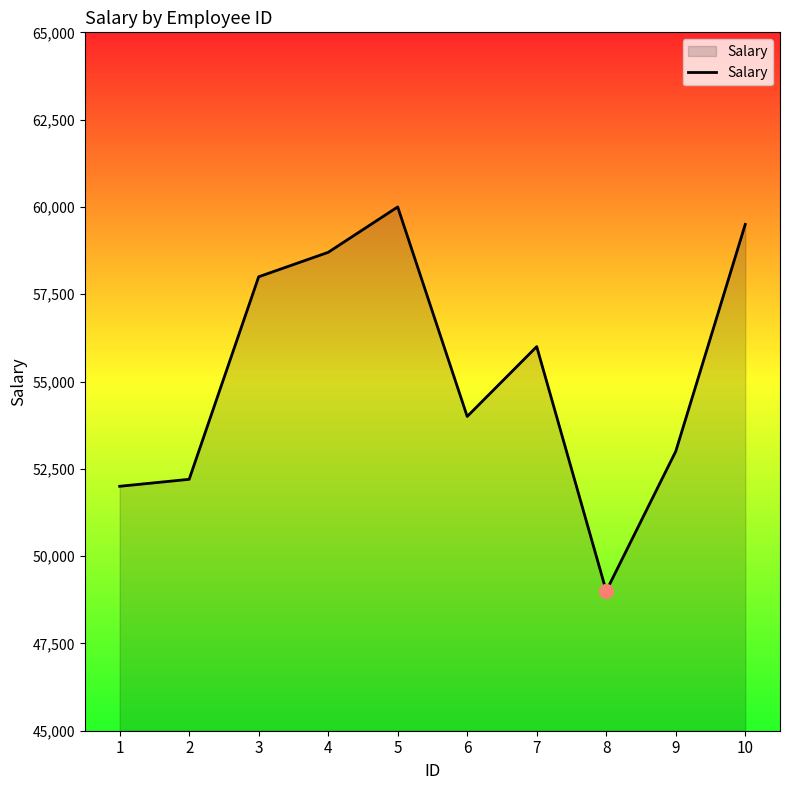

At which category does the chart reach its minimum across all series?

8